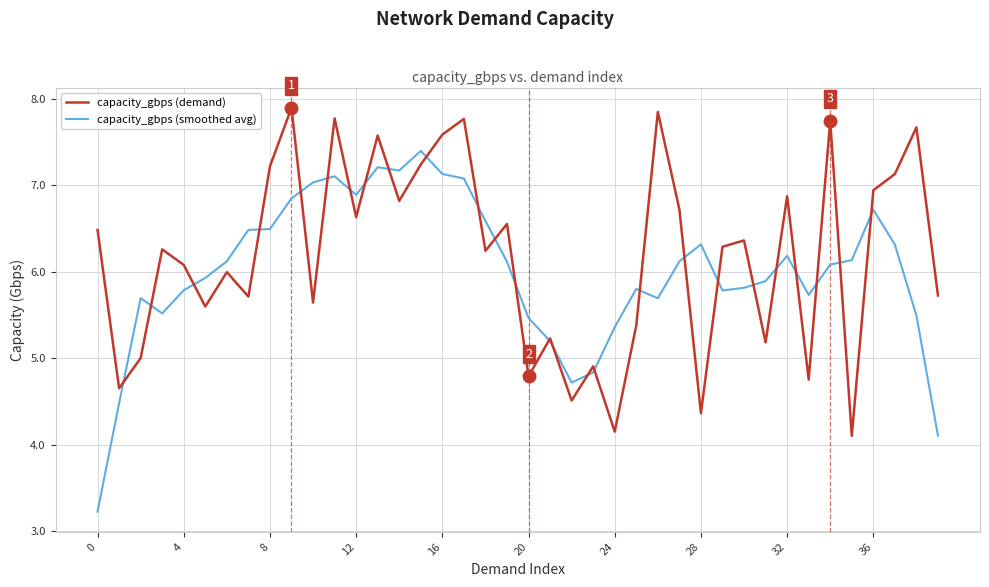

In capacity_gbps (smoothed avg), how many points are lower than both neighbors (excluding endpoints)?

7